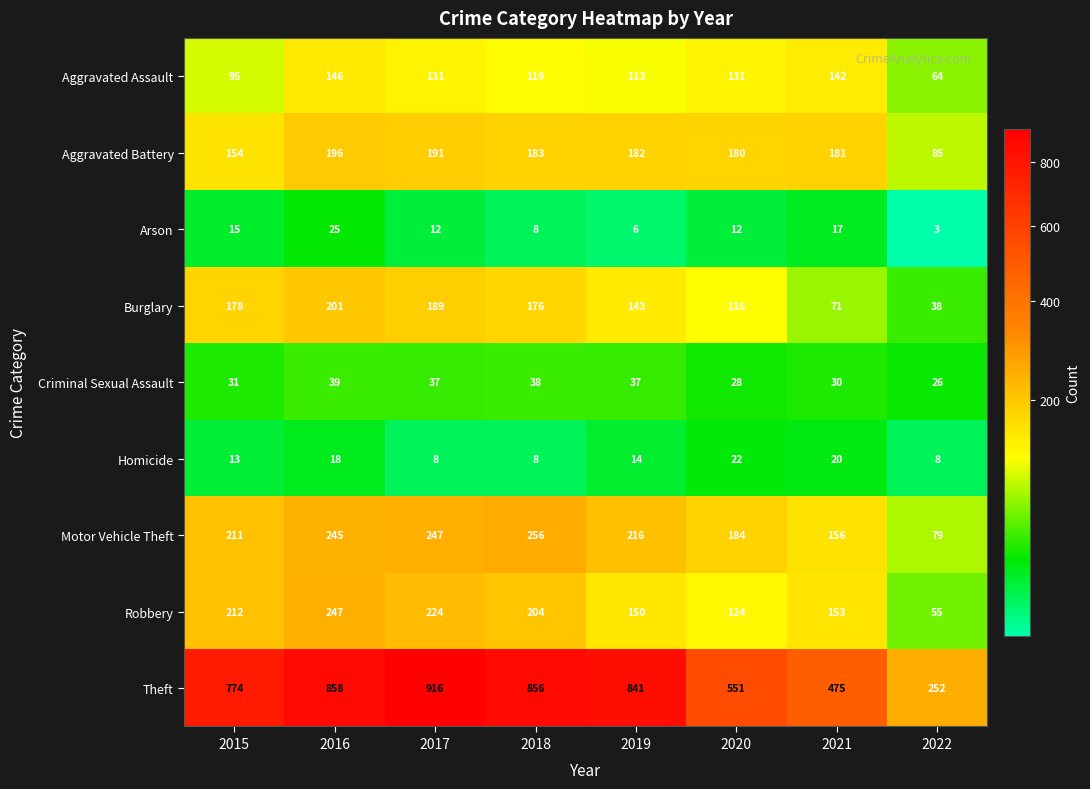

Which series has the largest range (max minus min)?

Theft